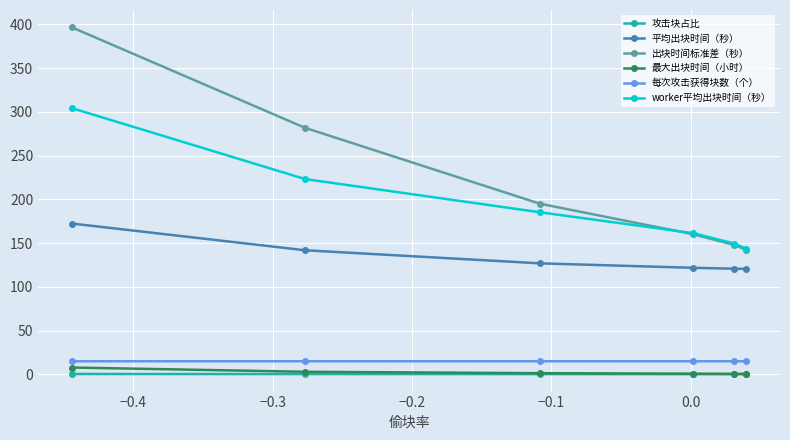

How many distinct data groups are displayed?

6